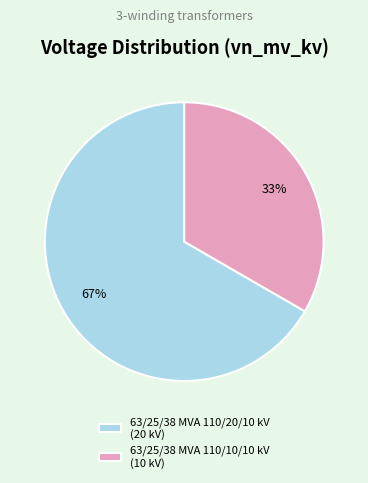

Which slice is the largest?

63/25/38 MVA 110/20/10 kV